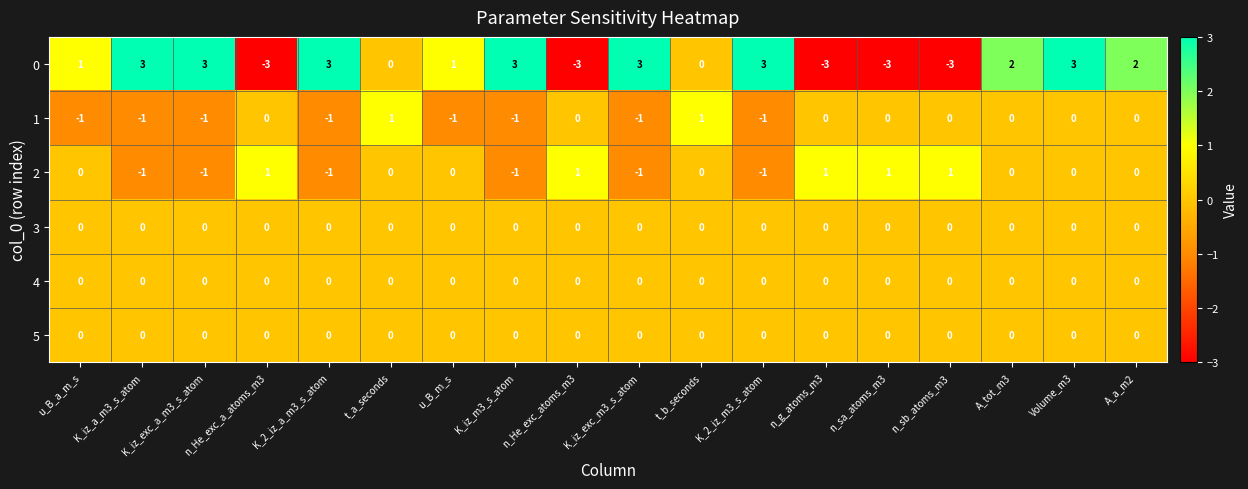

What is the spread (max minus min) of values at A_tot_m3?

2